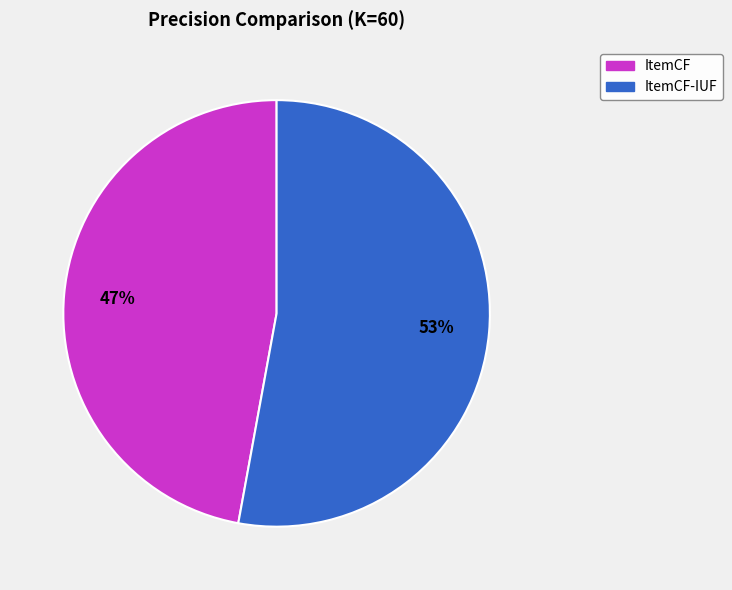

To the nearest percent, what is the average slice percentage?

50%